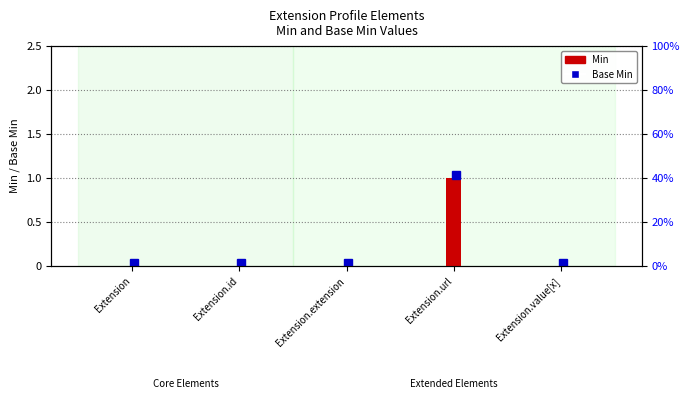

Is it true that the value at Extension.id is 0?

True